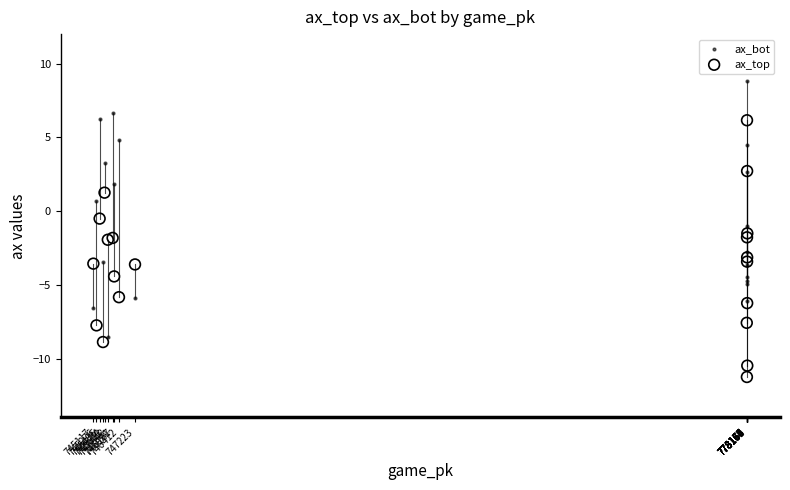

Which series reaches the maximum Y coordinate?

ax_bot